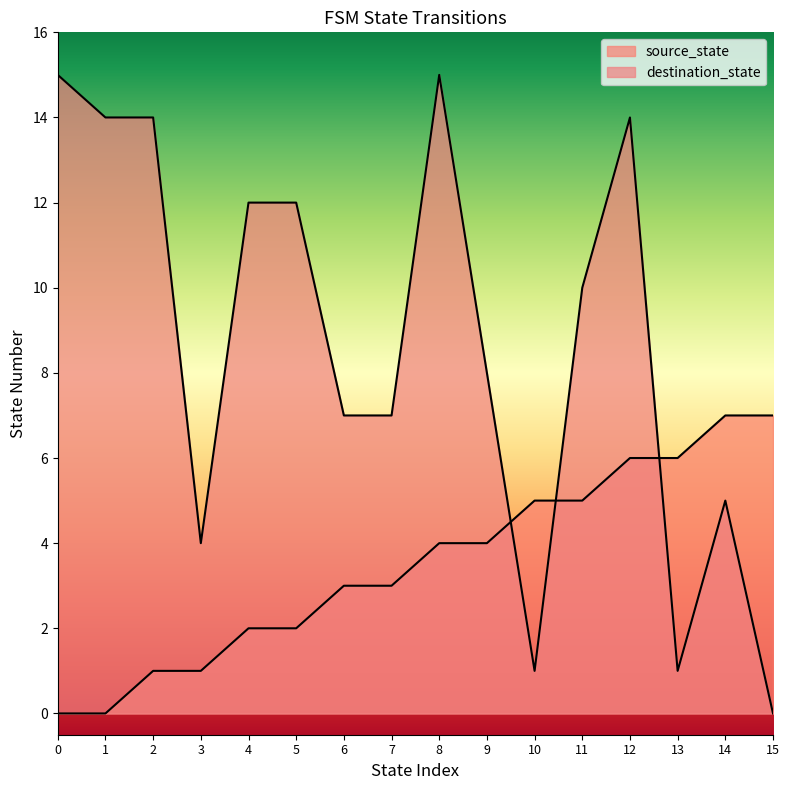

True or false: destination_state has more than 1 interior local peaks.

True